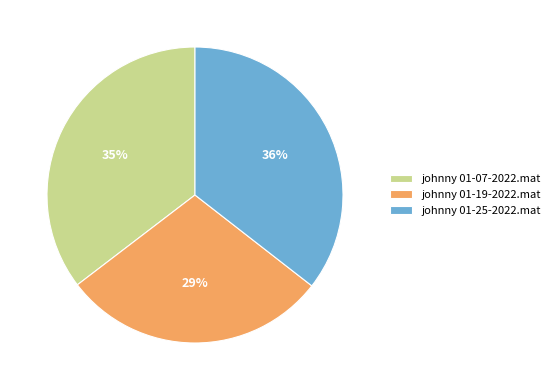

Which slice is the smallest?

johnny 01-19-2022.mat